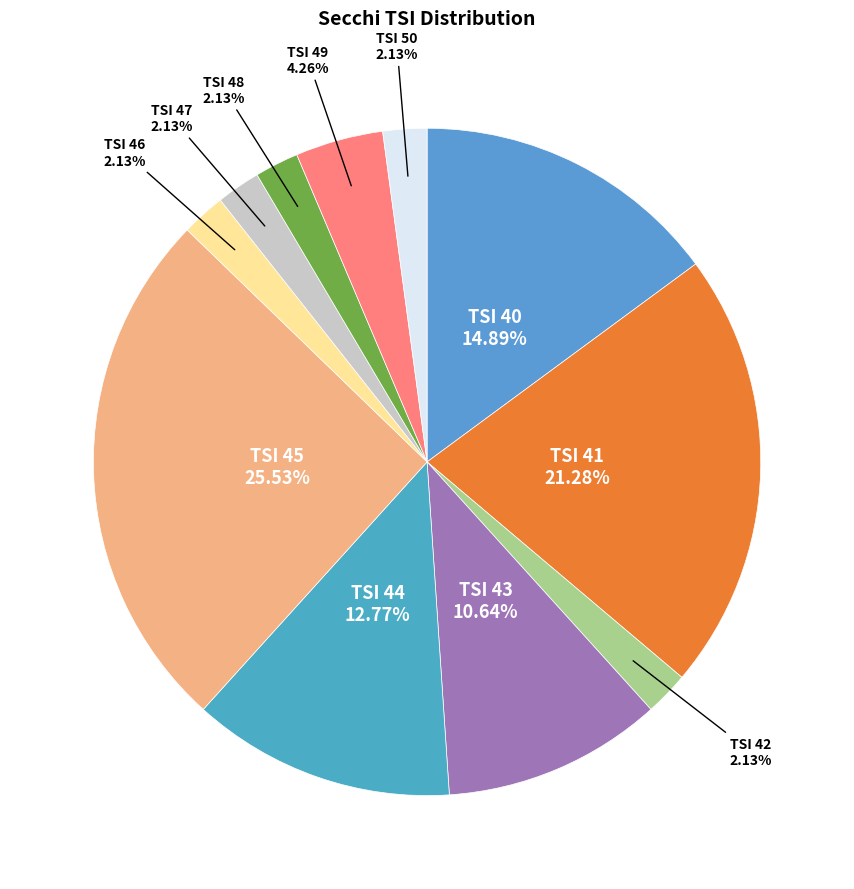

Does TSI 42 represent more than half of the total?

No